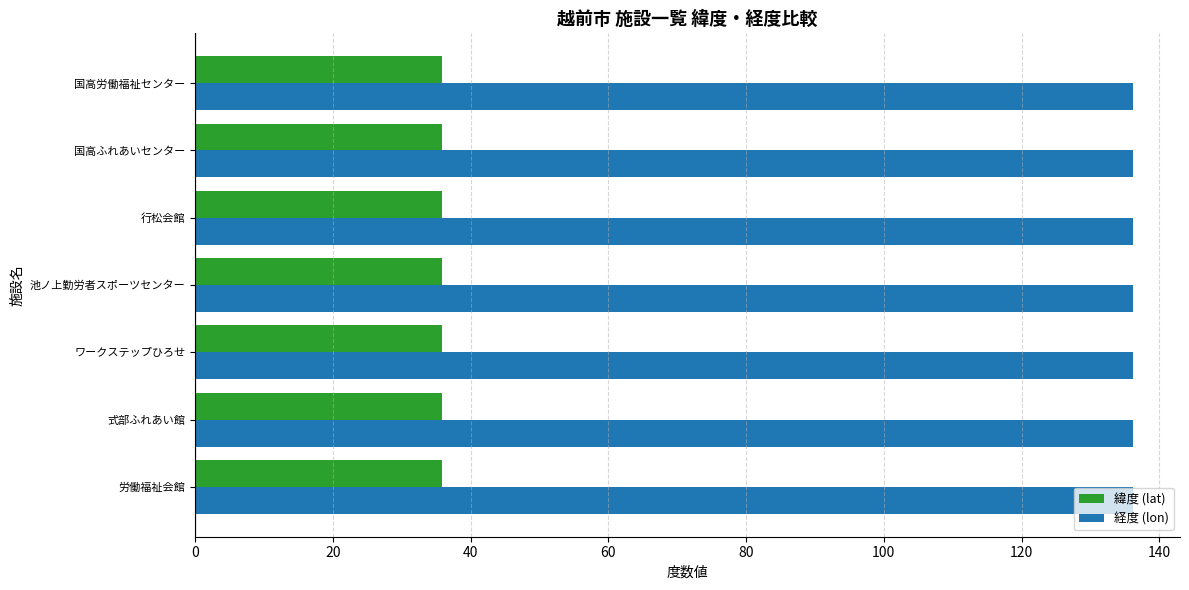

What is the maximum value for 経度 (lon)?

136.2